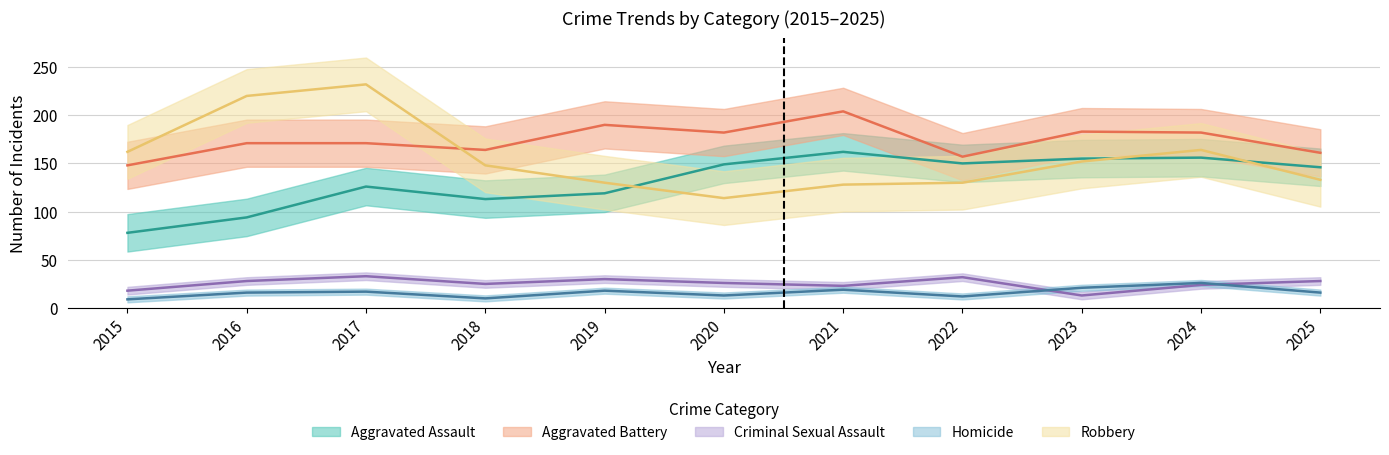

At which label does Homicide reach its minimum?

2015